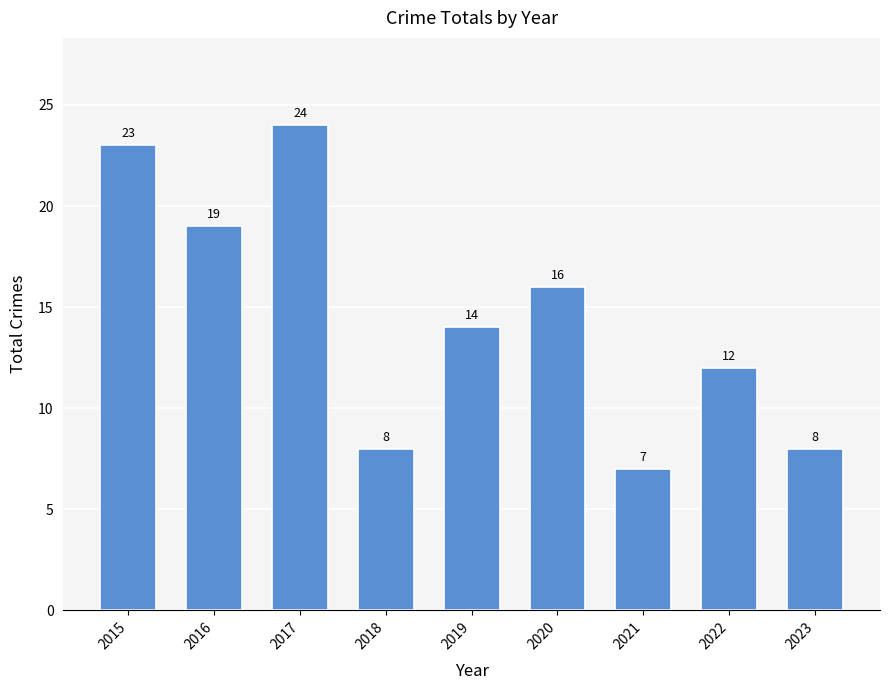

Does the chart contain stacked bars?

No